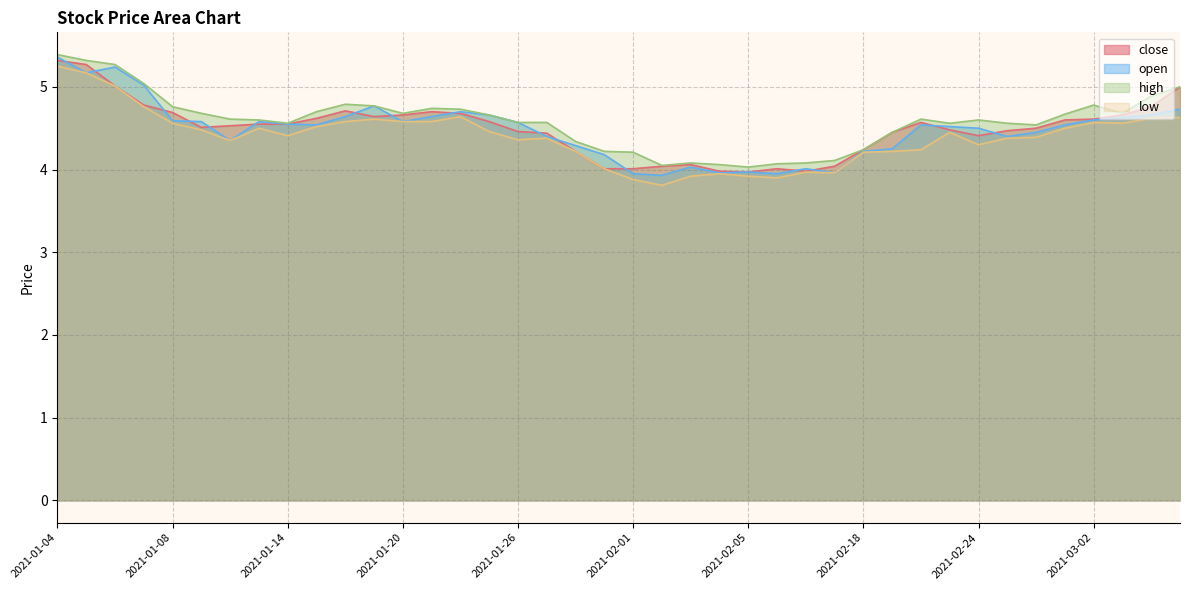

True or false: close has a value of 4.5 at 2021-02-19.

True